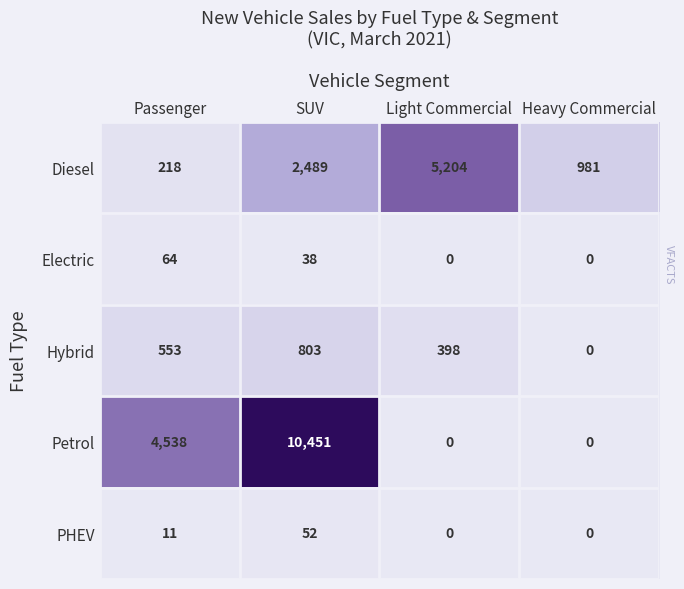

Rank the series by their maximum value, from lowest to highest.

PHEV, Electric, Hybrid, Diesel, Petrol